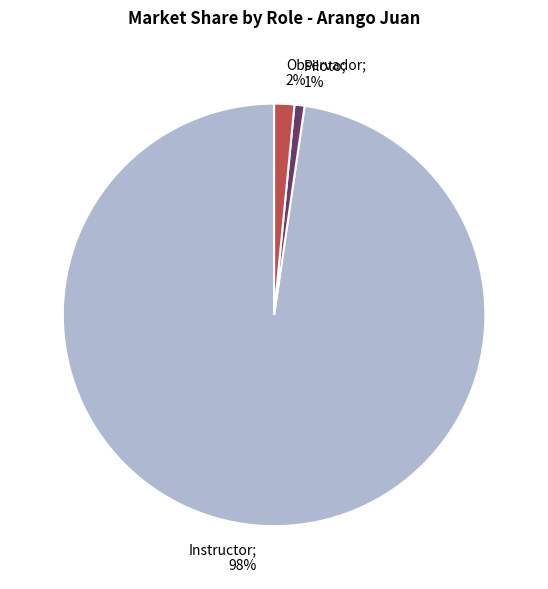

Rank the categories by value from lowest to highest.

Piloto, Observador, Instructor